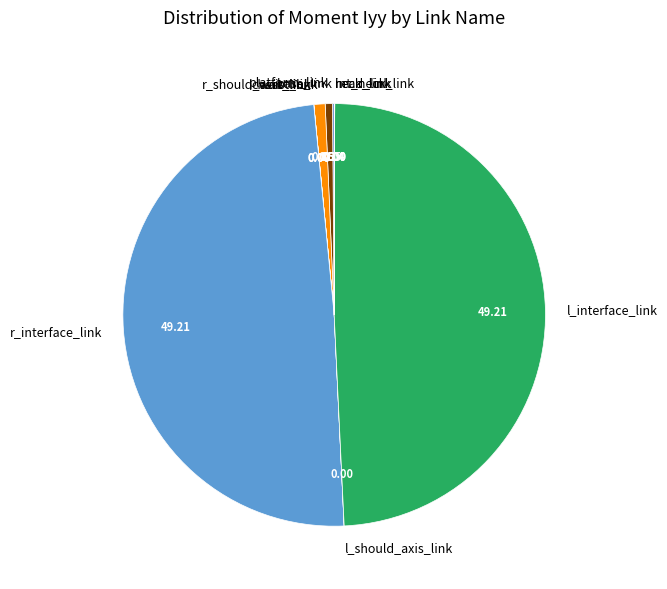

Does any single category account for the majority?

No